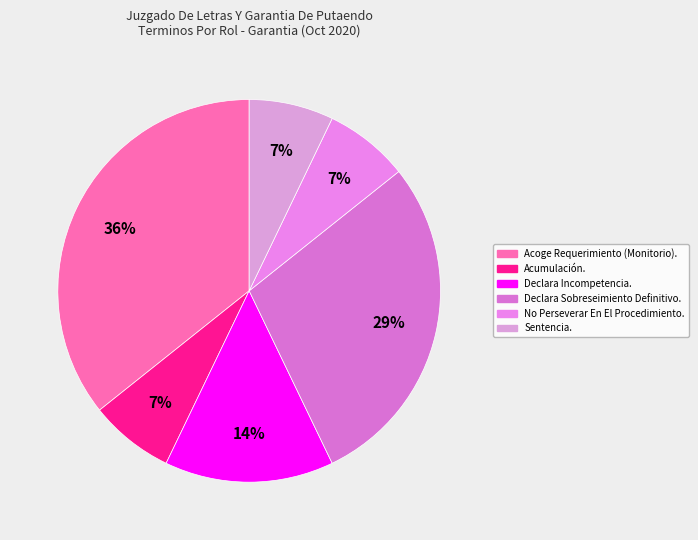

True or false: Declara Sobreseimiento Definitivo. accounts for 41% of the total.

False